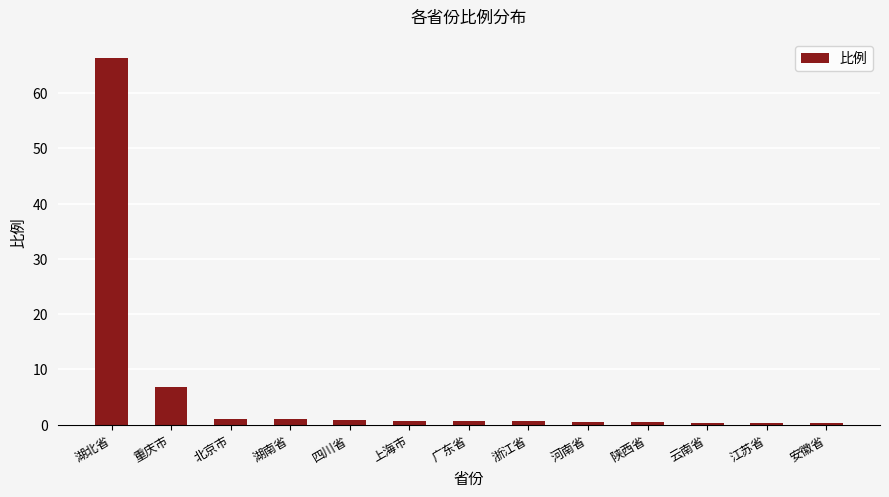

What is the value of the 11th bar from the left?

0.3